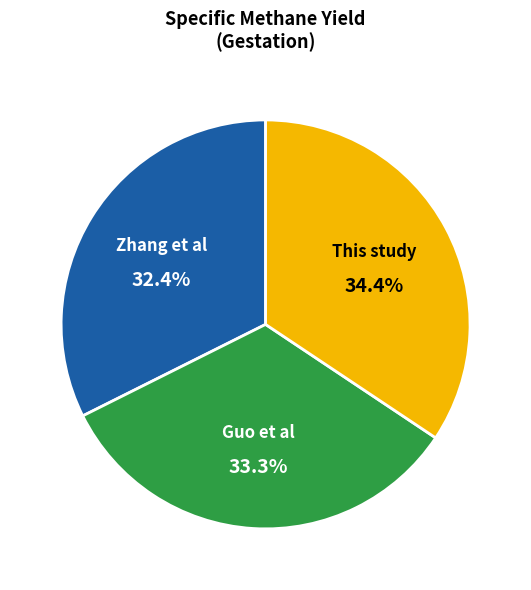

Combined, what portion of the pie is This study and Guo et al?

67.6%